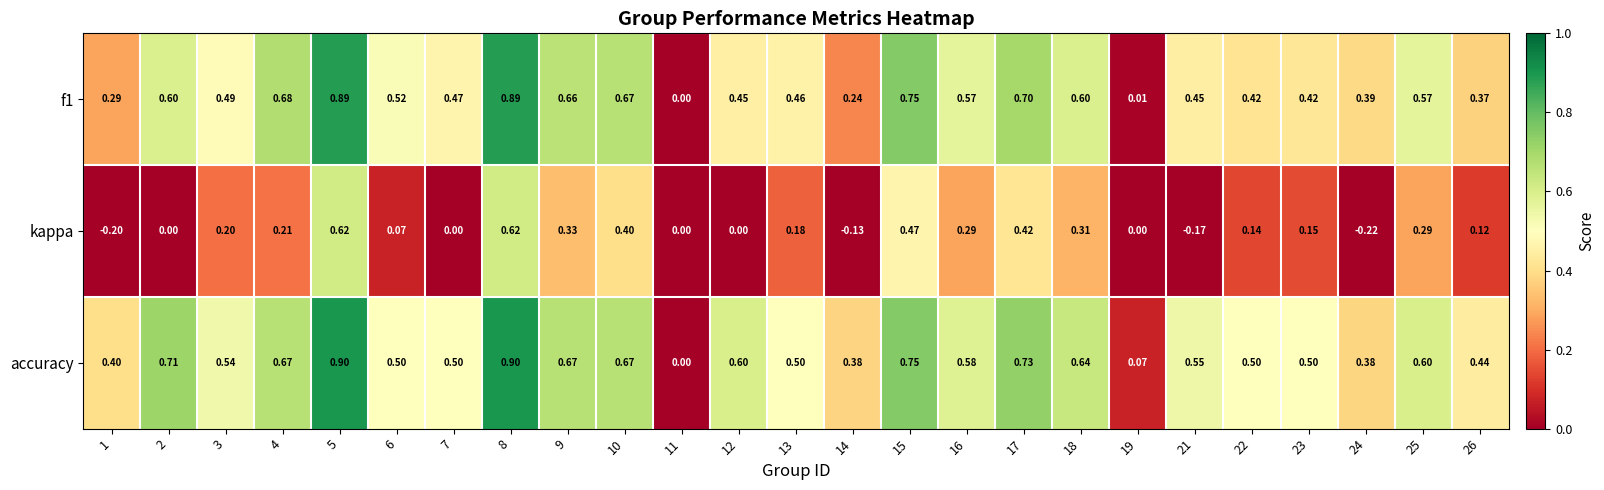

Which series has the largest total across all categories?

accuracy